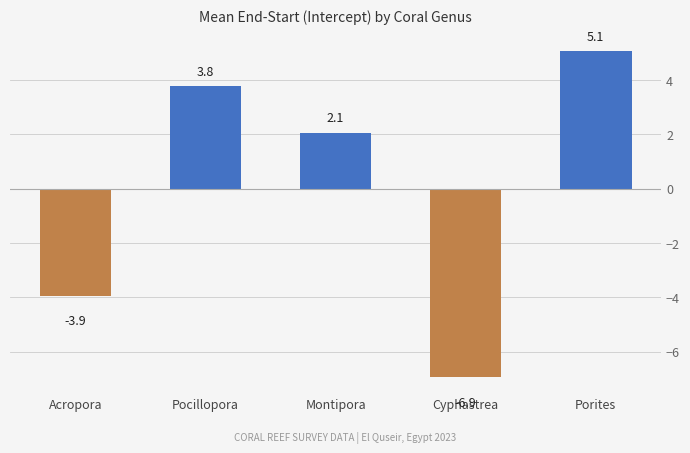

How many positive values are there?

3